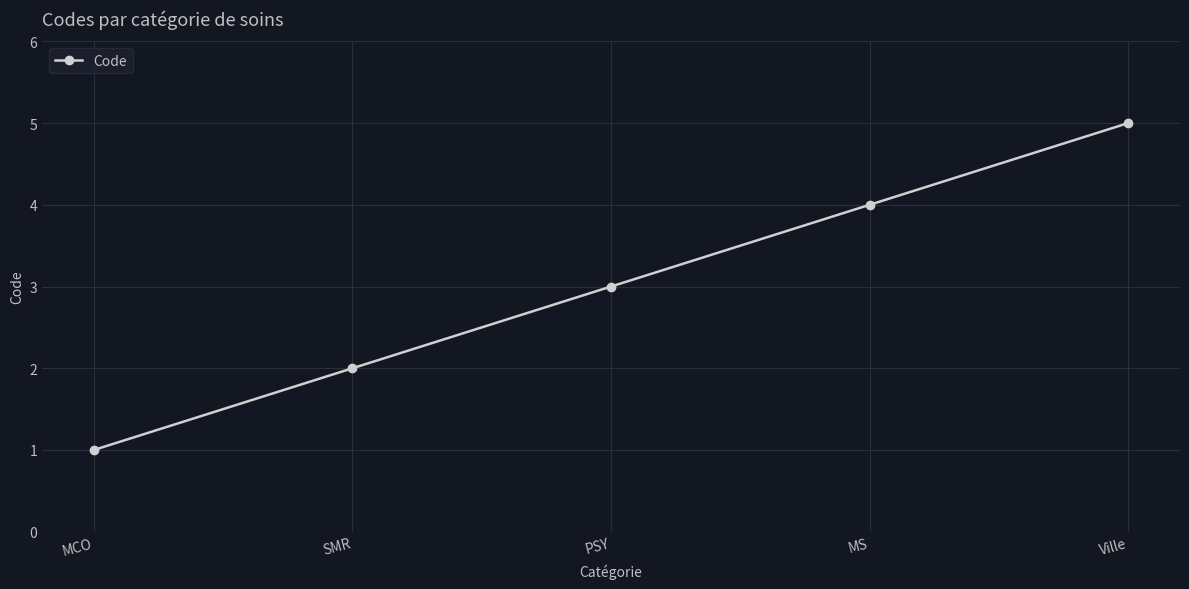

How many data points does each series have?

5